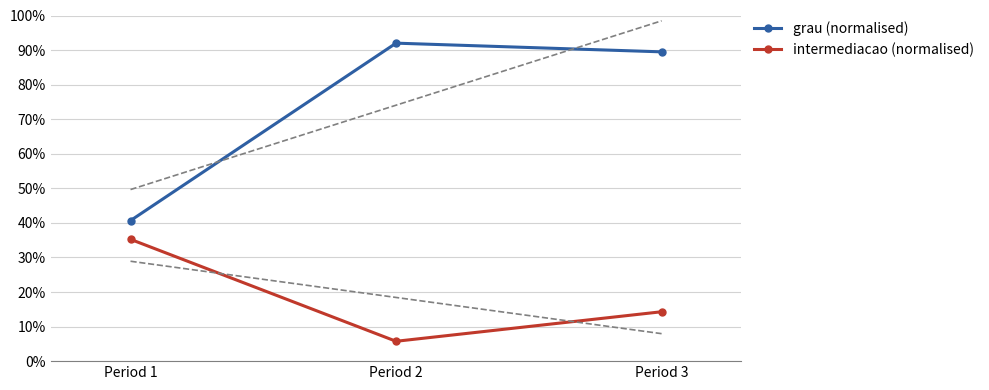

What is the maximum value shown in the chart?

0.9